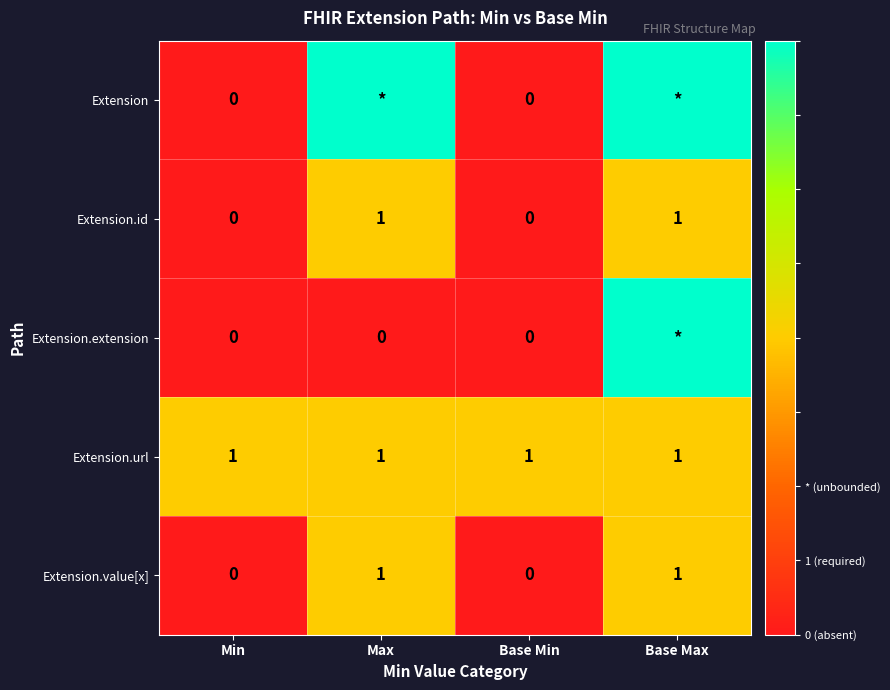

What is the sum of all Extension.url values?

4